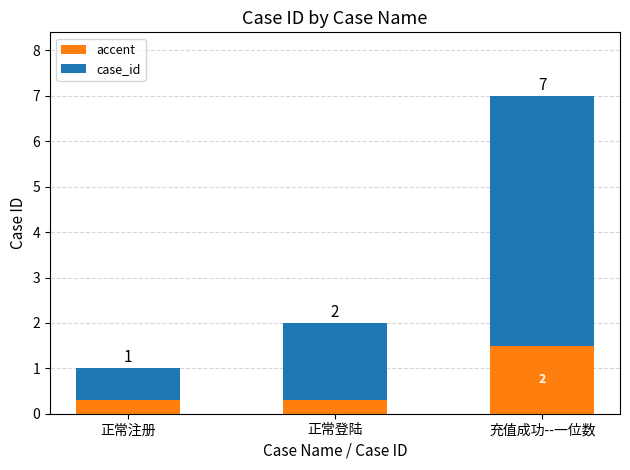

What is the maximum value for accent?

1.5